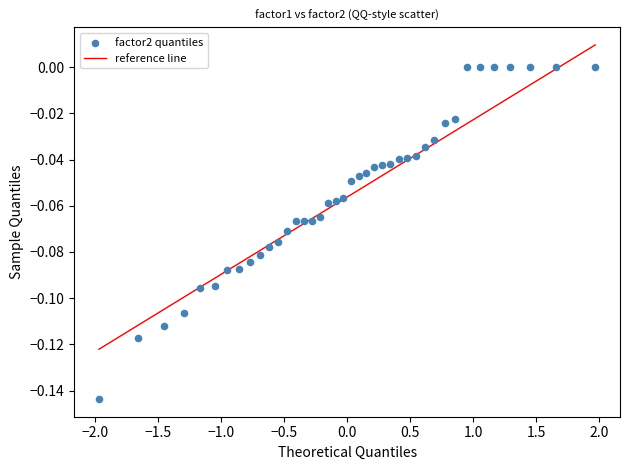

What is the range of X values (max minus min)?

3.9